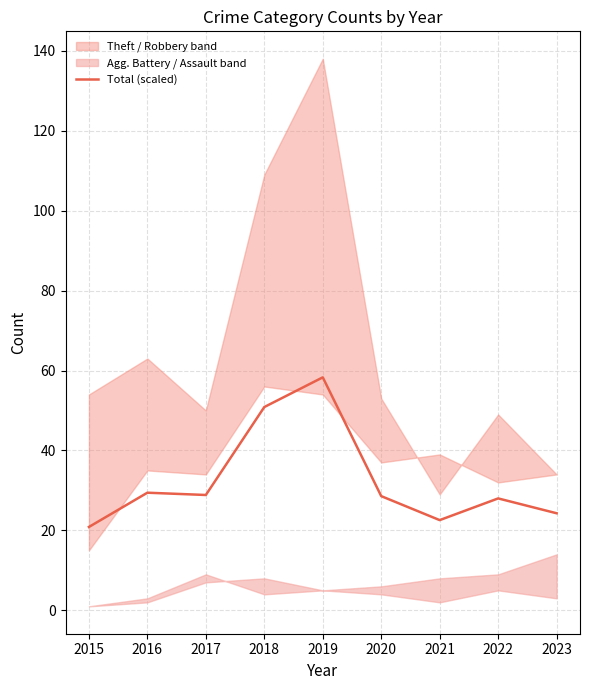

What is the minimum value shown in the chart?

20.9